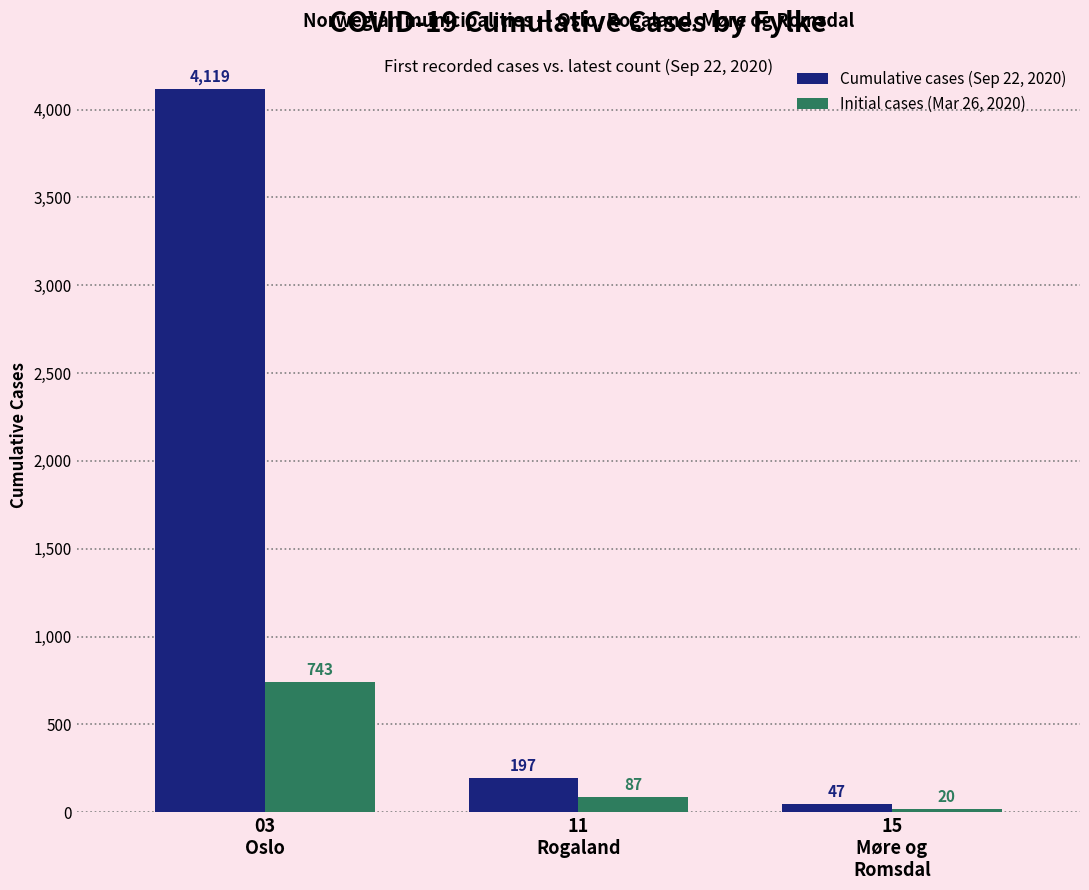

Which series has the widest spread of values?

Cumulative cases (Sep 22, 2020)